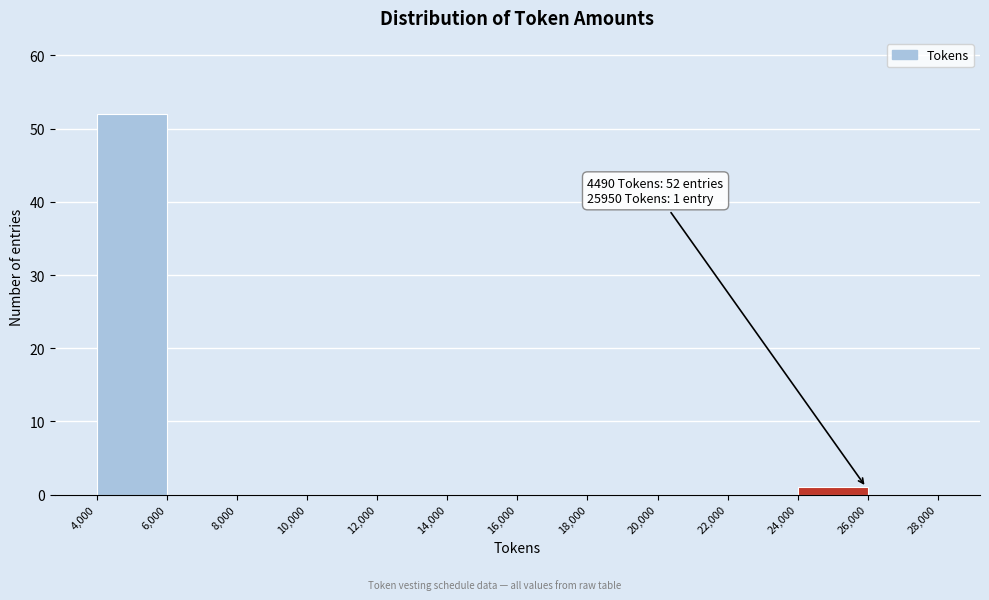

Which range on the x-axis has the tallest bar?

4,000 to 6,000